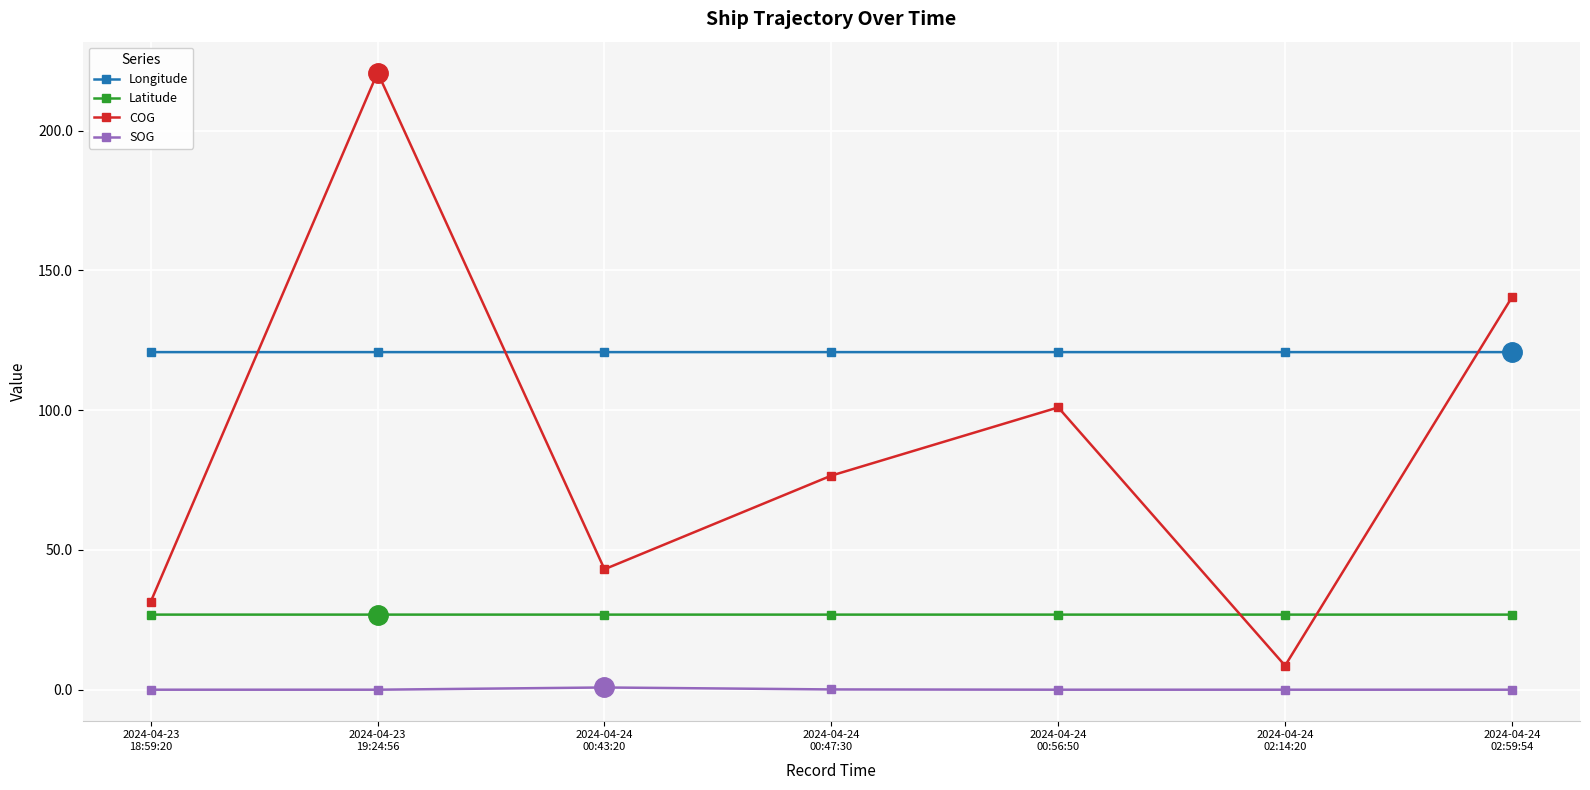

How many lines are shown in the chart?

4